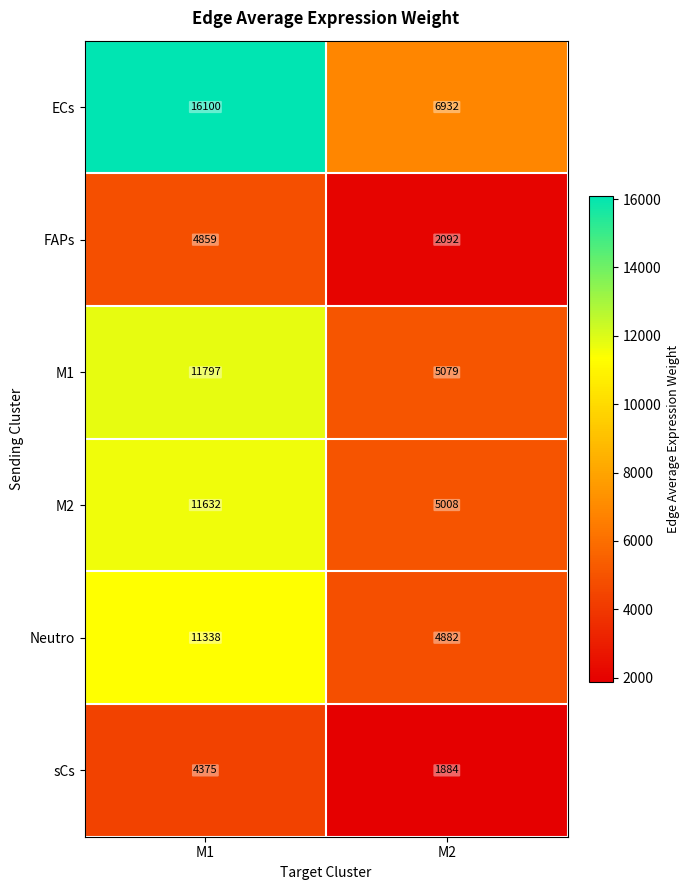

Which series has the largest range (max minus min)?

ECs